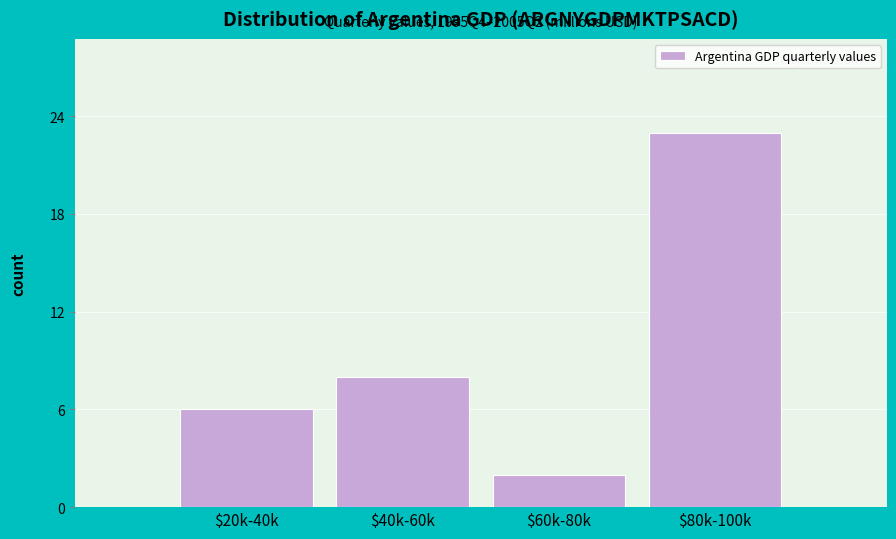

Reading left to right, what are all the values shown in this chart?

6	8	2	23